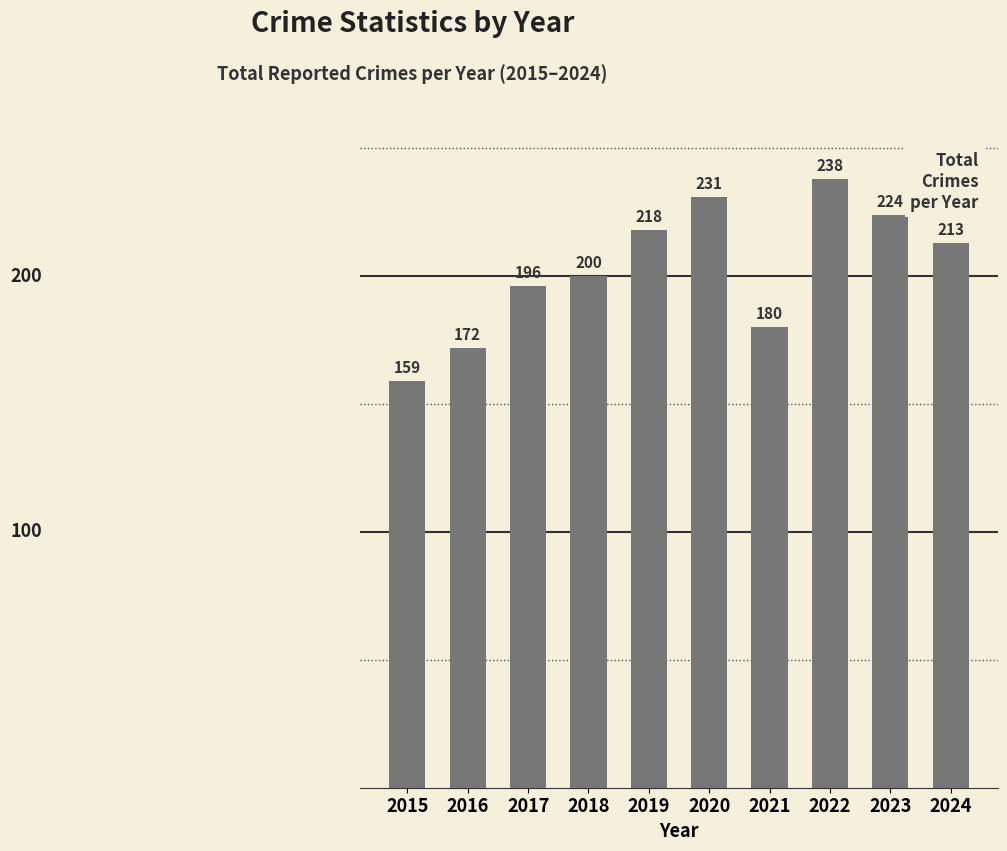

Rank the categories by value from lowest to highest.

2015, 2016, 2021, 2017, 2018, 2024, 2019, 2023, 2020, 2022